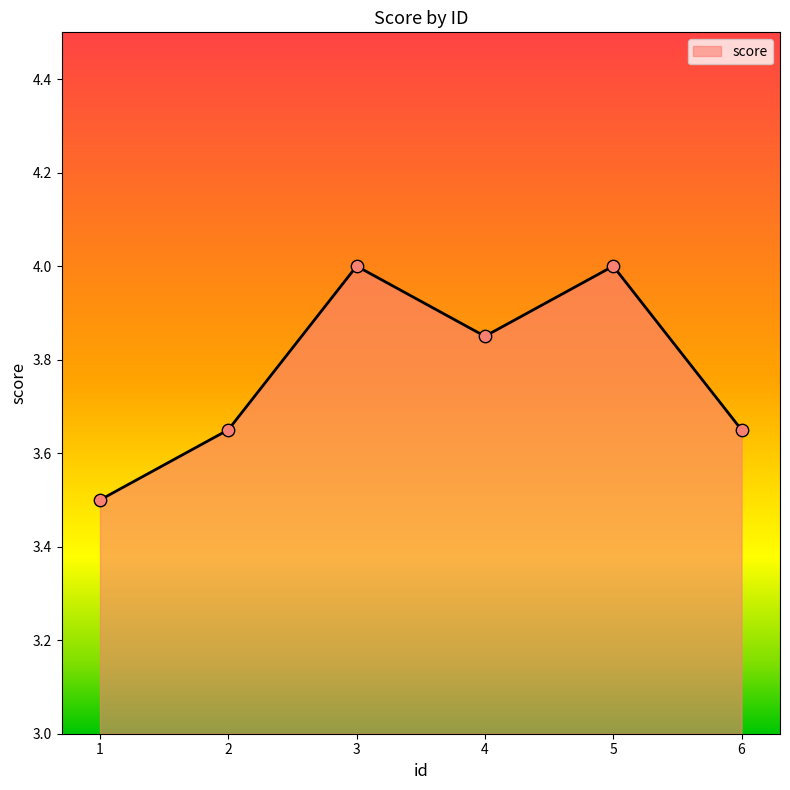

Between 4 and 1, which is larger?

4